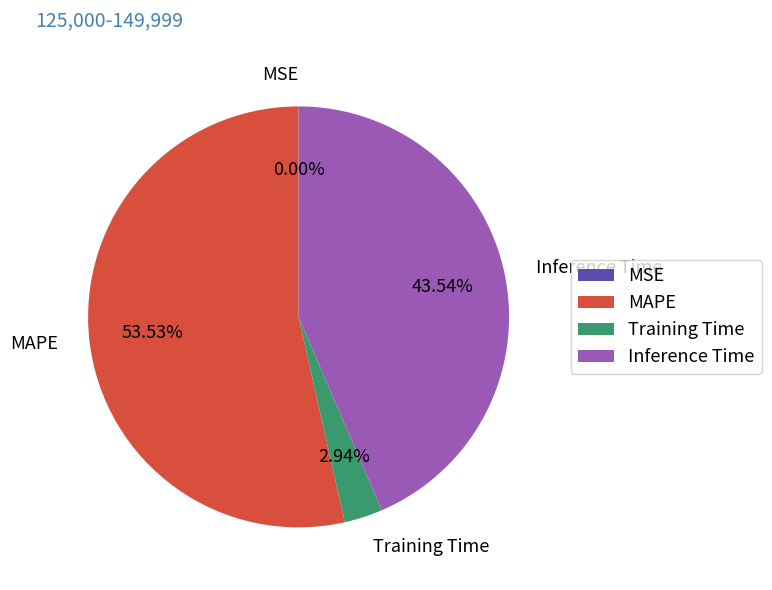

Which category has the biggest portion of the pie?

MAPE